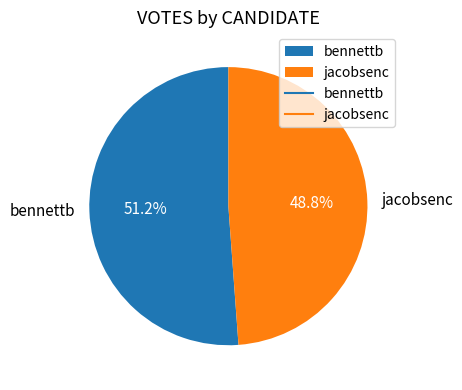

To the nearest percent, what is the average slice percentage?

50%